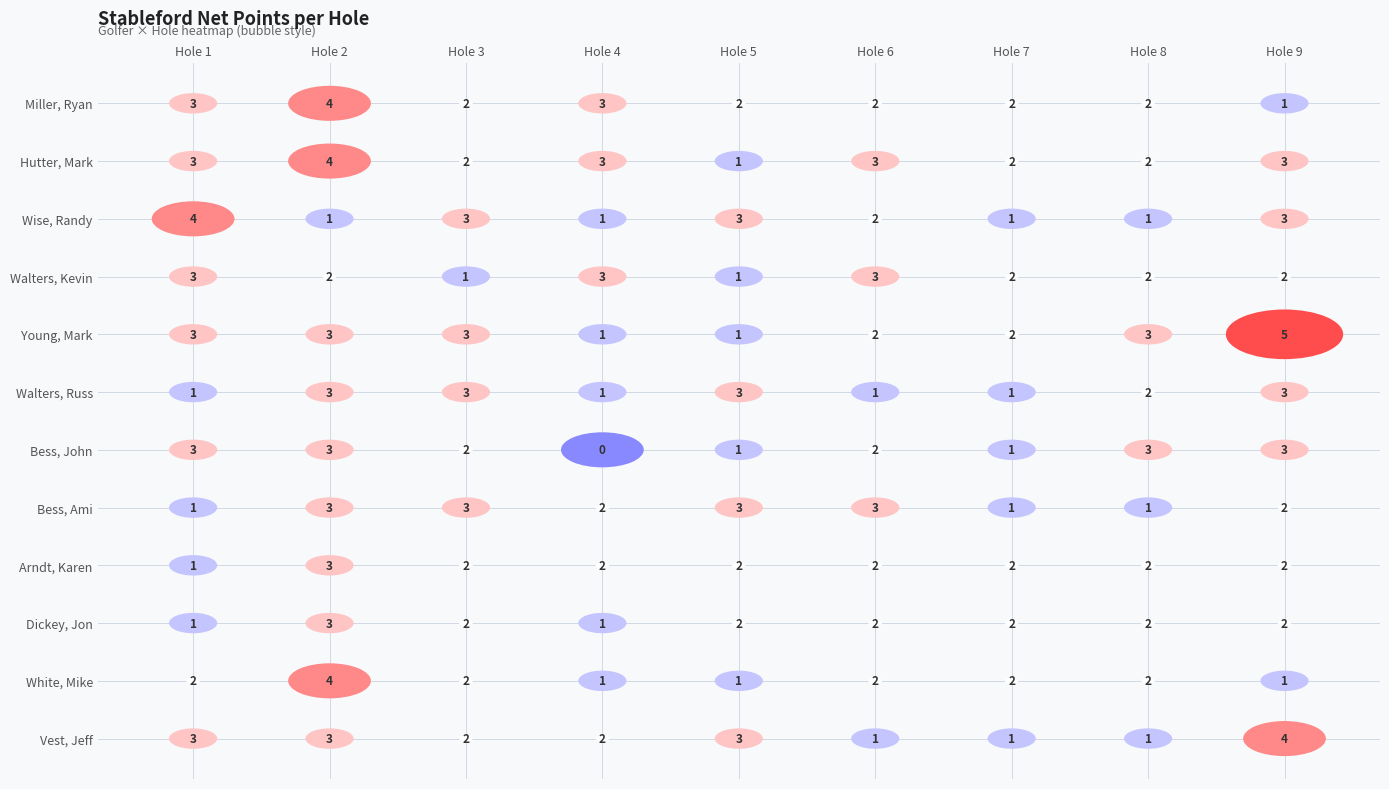

Count the number of data series in this chart.

12